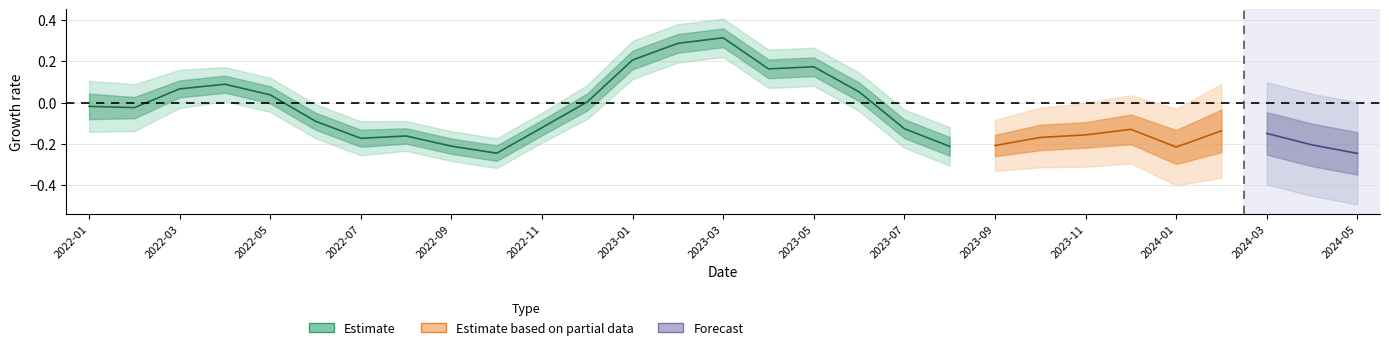

How many values exceed 0?

10